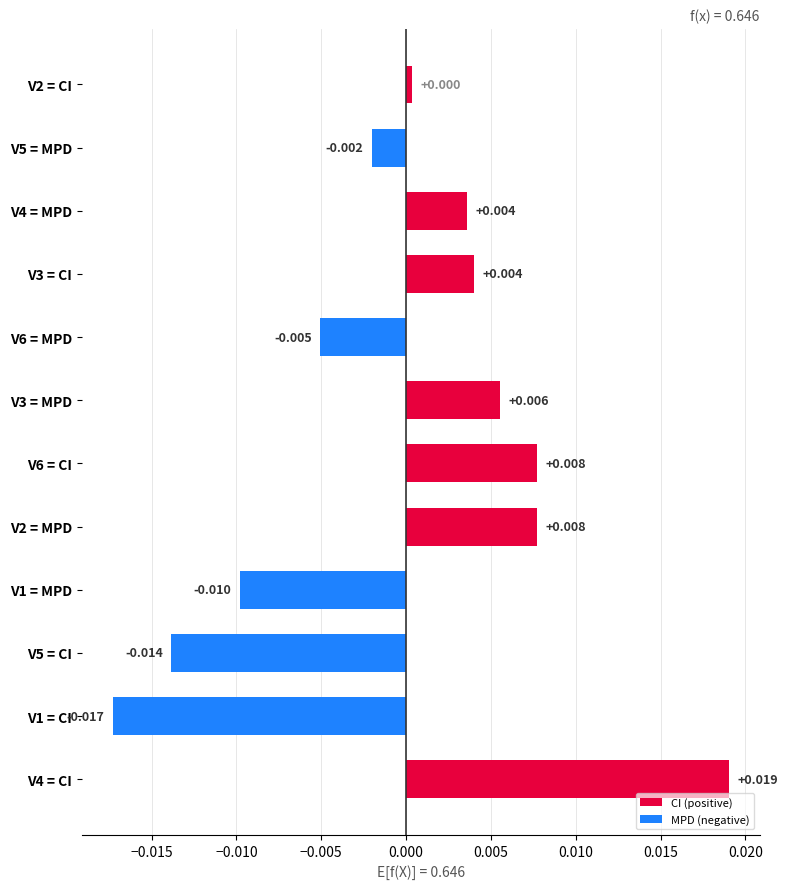

How many series are shown in this chart?

1